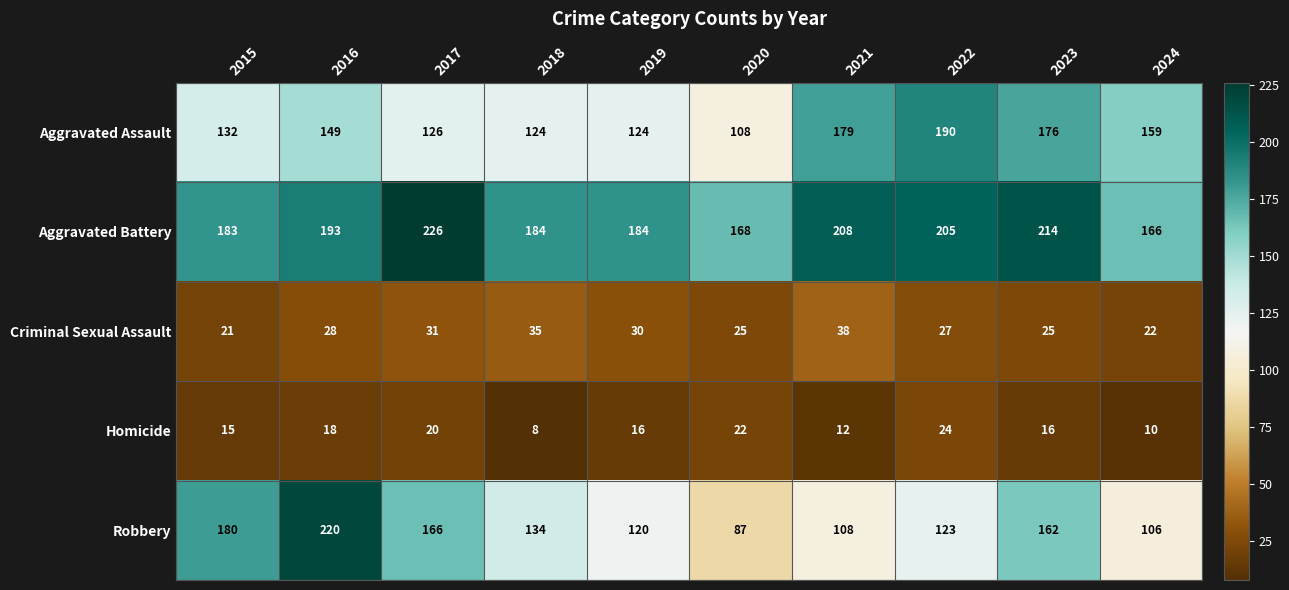

How many values in the Criminal Sexual Assault series are below 28?

5